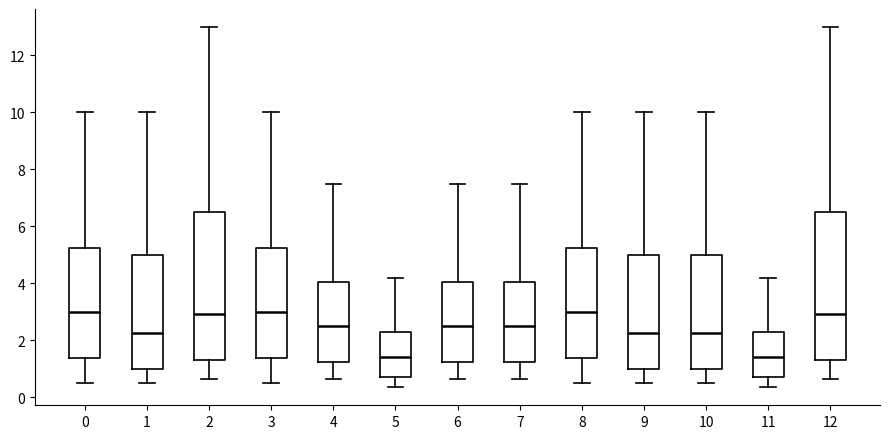

Reading left to right, read every box against the y-axis: the position of its median line, the range the box covers, and the ends of its whiskers. The values are not printed on the chart, so give them approximately, as read against the axis.

0: median 3.0, box 1.4 to 5.2, whiskers 0.6 to 10.0
1: median 2.2, box 1.0 to 5.0, whiskers 0.6 to 10.0
2: median 3.0, box 1.4 to 6.6, whiskers 0.6 to 13.0
3: median 3.0, box 1.4 to 5.2, whiskers 0.6 to 10.0
4: median 2.6, box 1.2 to 4.0, whiskers 0.6 to 7.6
5: median 1.4, box 0.8 to 2.2, whiskers 0.4 to 4.2
6: median 2.6, box 1.2 to 4.0, whiskers 0.6 to 7.6
7: median 2.6, box 1.2 to 4.0, whiskers 0.6 to 7.6
8: median 3.0, box 1.4 to 5.2, whiskers 0.6 to 10.0
9: median 2.2, box 1.0 to 5.0, whiskers 0.6 to 10.0
10: median 2.2, box 1.0 to 5.0, whiskers 0.6 to 10.0
11: median 1.4, box 0.8 to 2.2, whiskers 0.4 to 4.2
12: median 3.0, box 1.4 to 6.6, whiskers 0.6 to 13.0